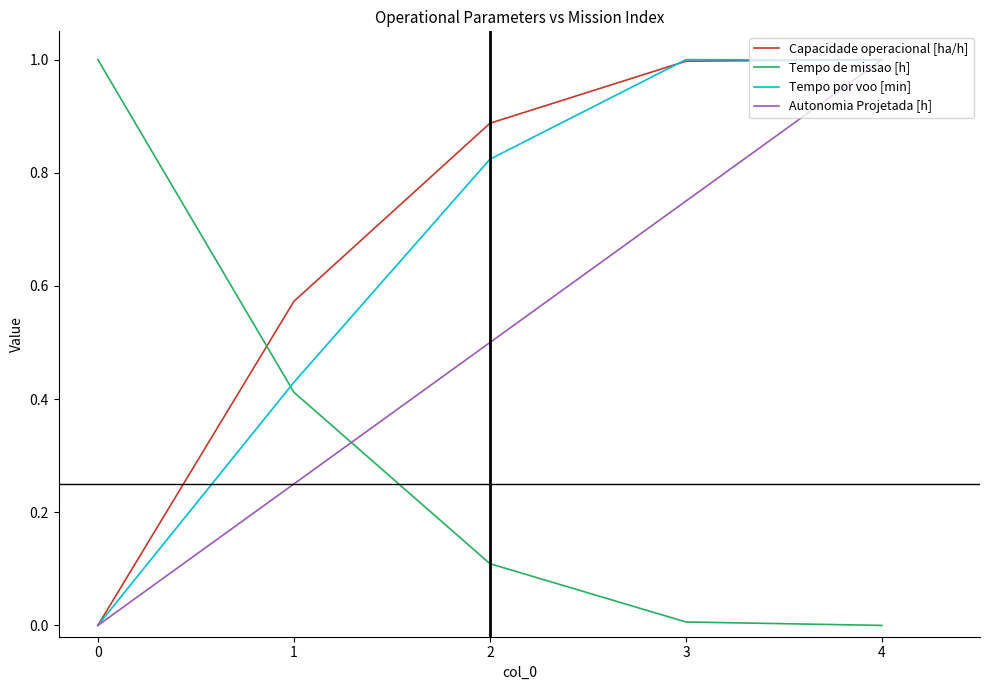

The Tempo de missao [h] series shows 0.0 at 2. True or false?

False